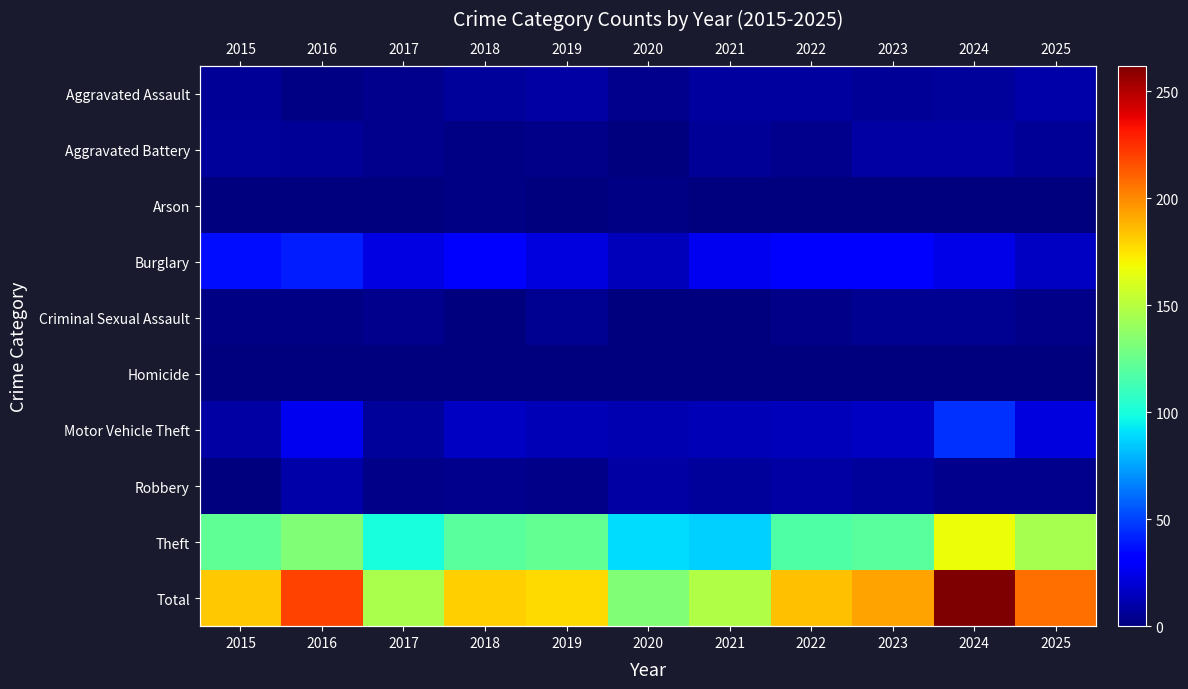

At 2017, list the series in order from smallest to largest.

Arson, Homicide, Robbery, Aggravated Assault, Aggravated Battery, Criminal Sexual Assault, Motor Vehicle Theft, Burglary, Theft, Total